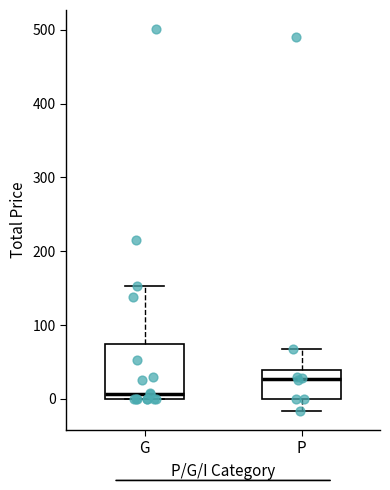

Reading left to right, read every box against the y-axis: the position of its median line, the range the box covers, and the ends of its whiskers. The values are not printed on the chart, so give them approximately, as read against the axis.

G: median 10, box 0 to 70, whiskers 0 to 150
P: median 30, box 0 to 40, whiskers -20 to 70